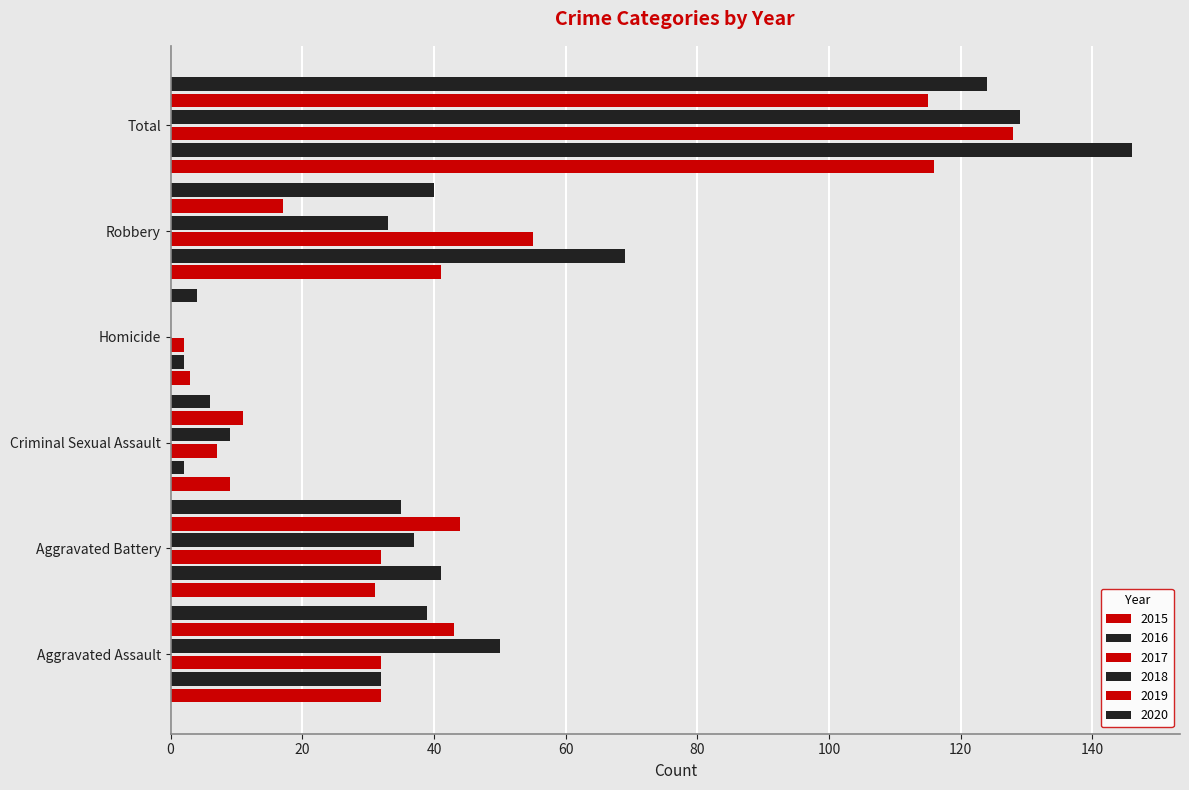

The value of 2016 at Criminal Sexual Assault is 3. True or false?

False